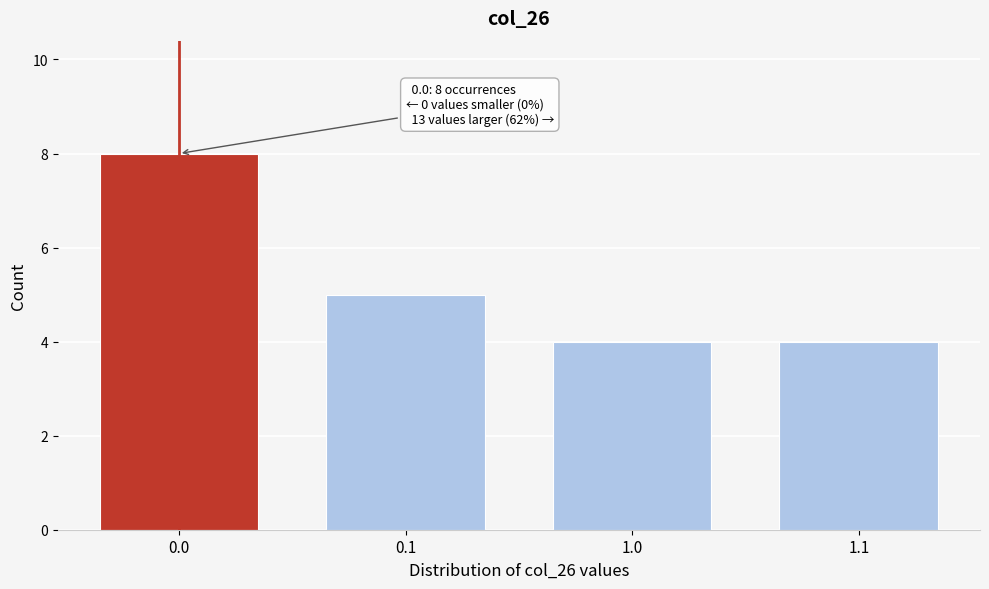

Reading left to right, list all the values displayed in this chart.

0.0=8	0.1=5	1.0=4	1.1=4